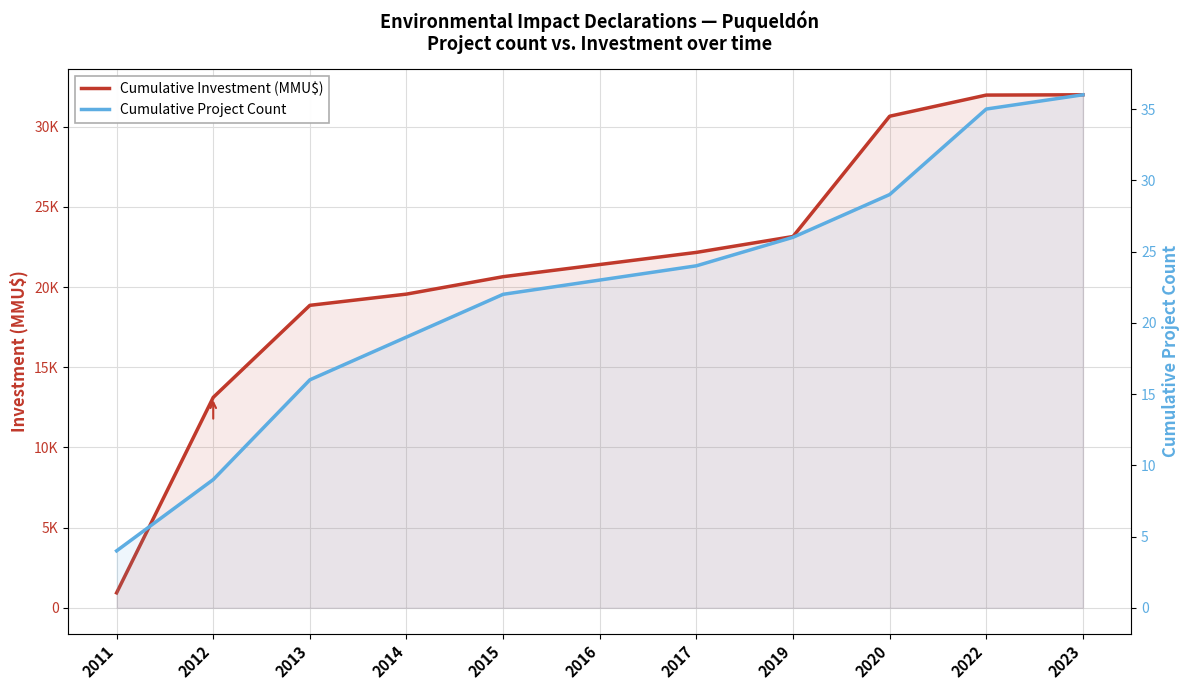

Is the value of Cumulative Project Count at 2015 greater than the value of Cumulative Investment (MMU$) at 2016?

No